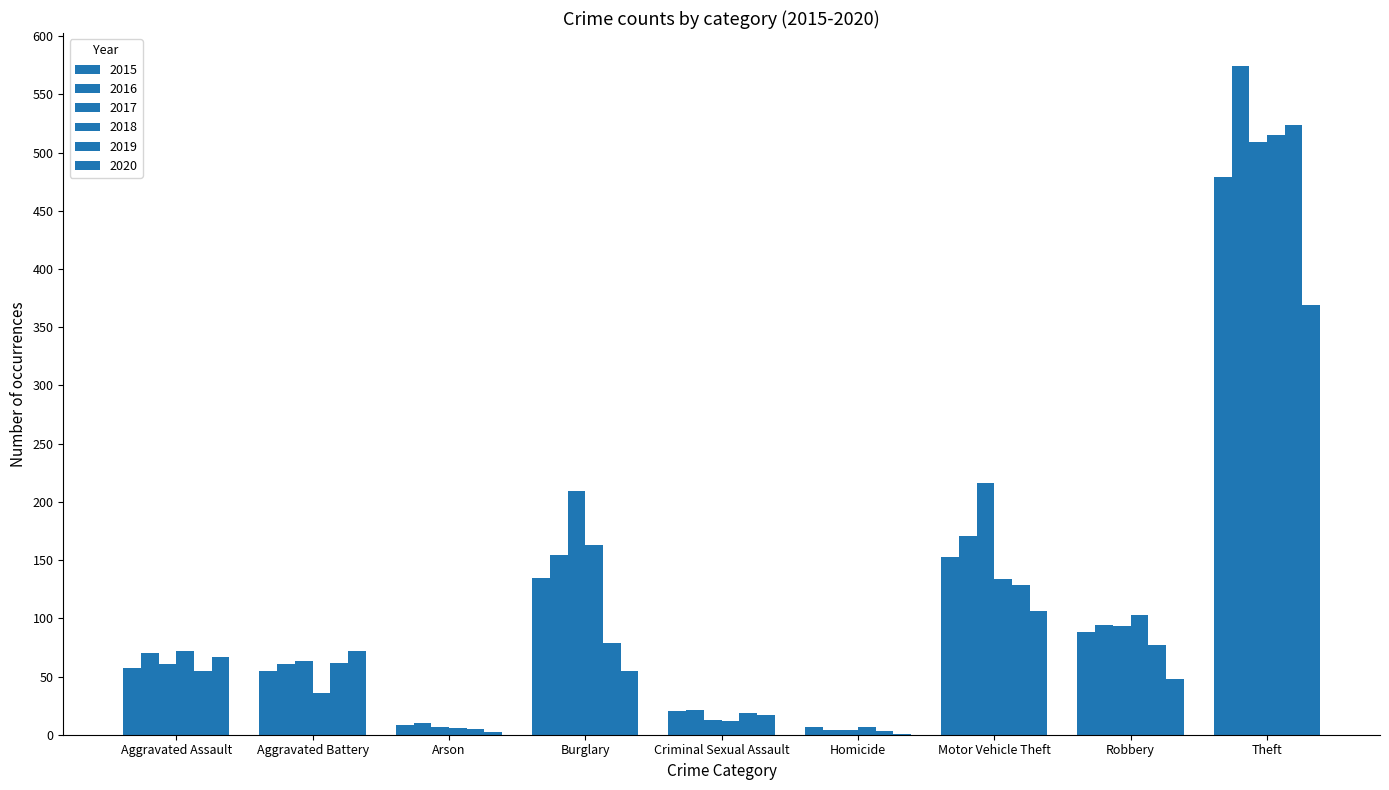

Does the chart contain stacked bars?

No